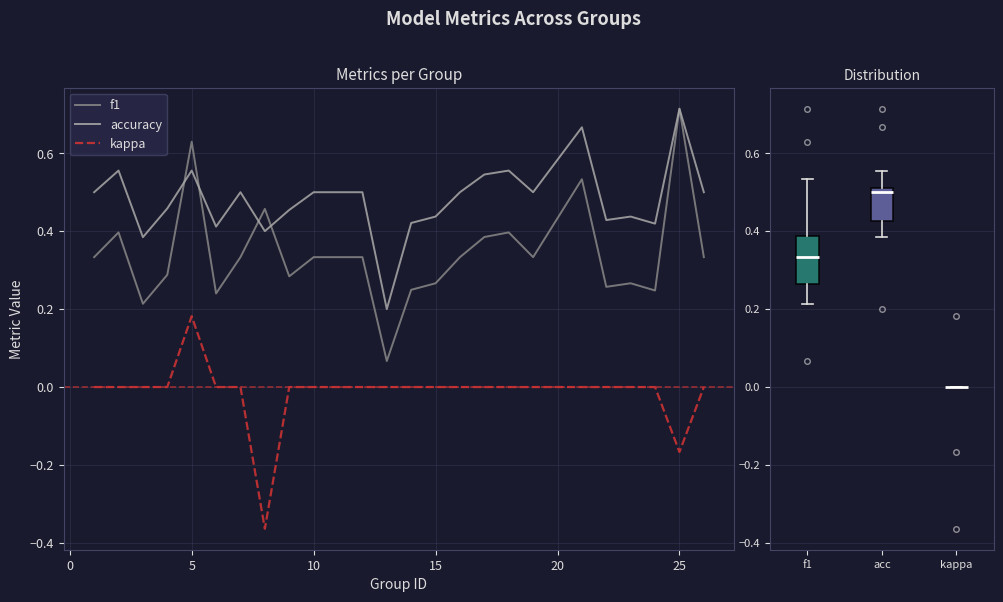

Which series has the largest range (max minus min)?

f1